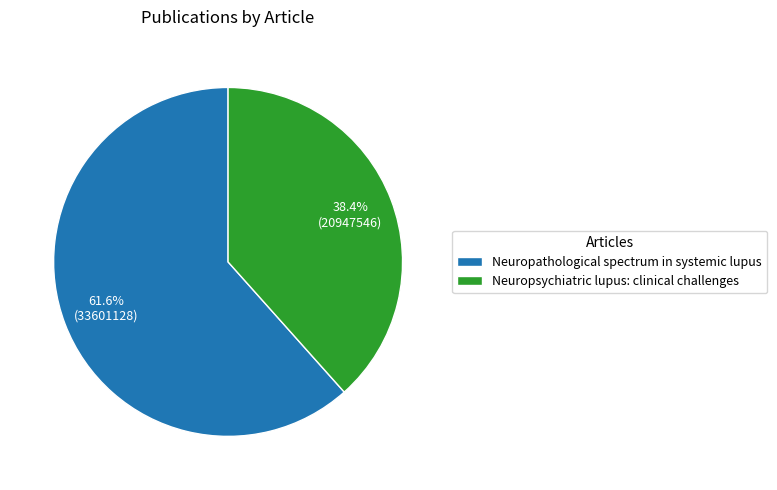

Which category has the biggest portion of the pie?

Neuropathological spectrum in systemic lupus